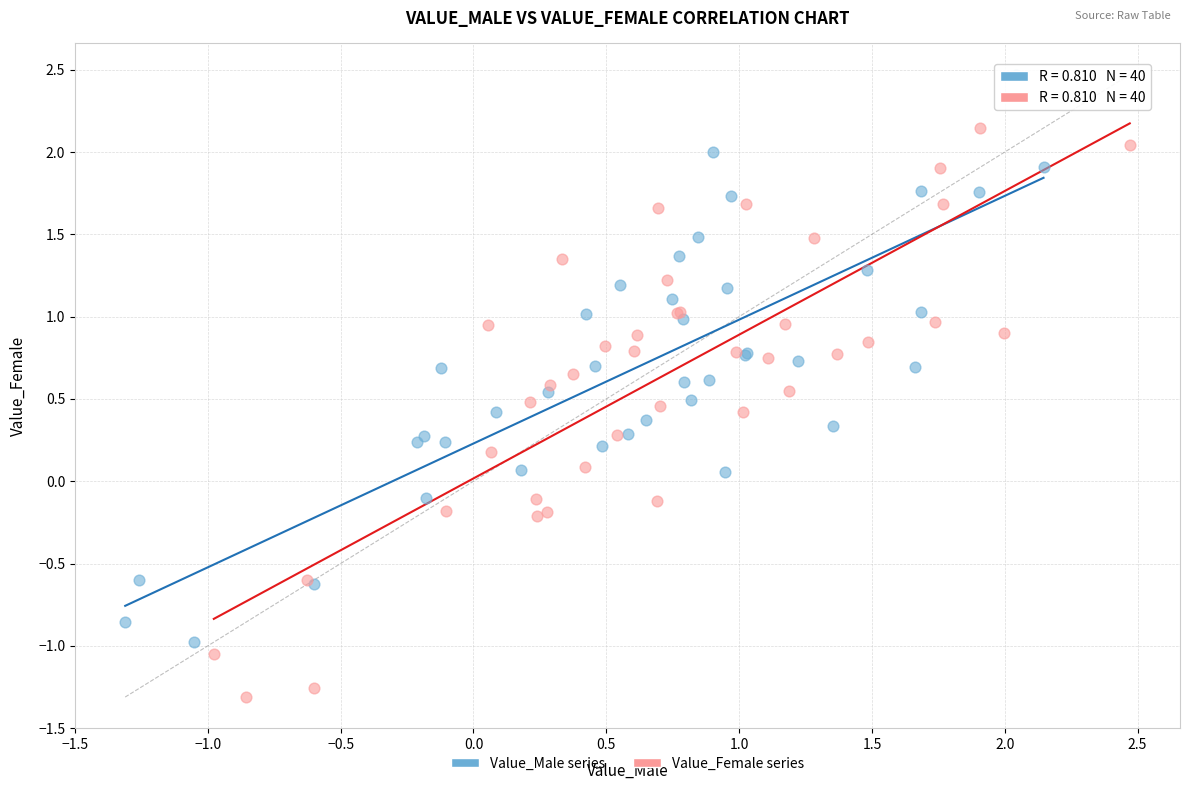

Which series contains the highest Y value?

Value_Male series